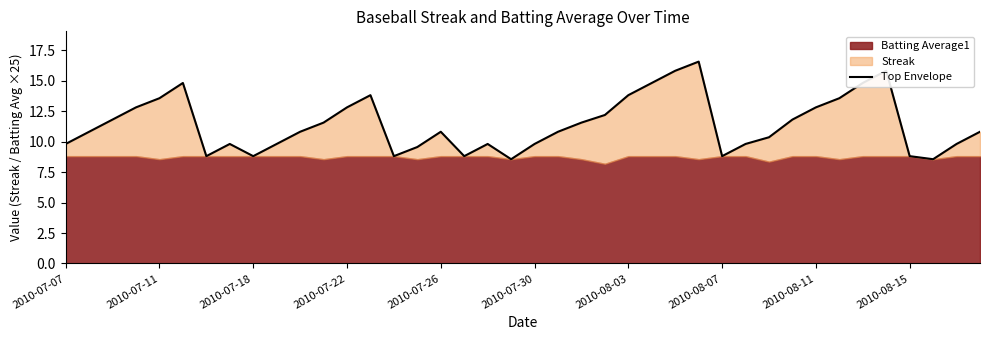

What is the value of the 35th point from the left?

14.8